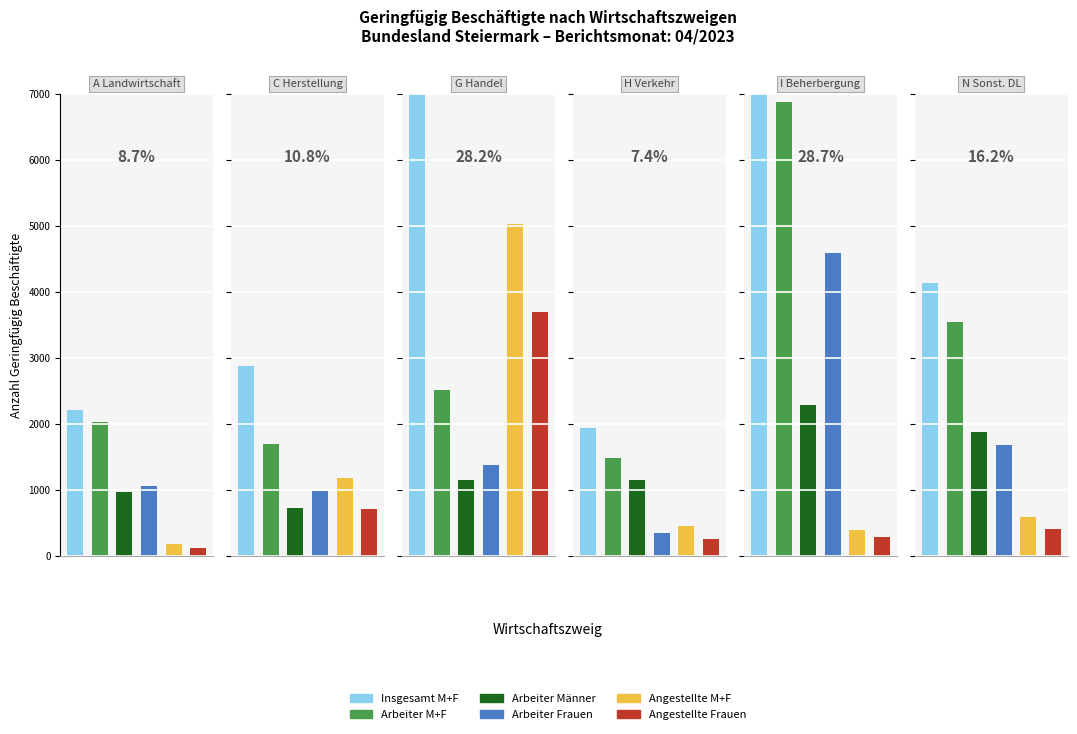

How many values in the Angestellte Frauen series are below 407?

3